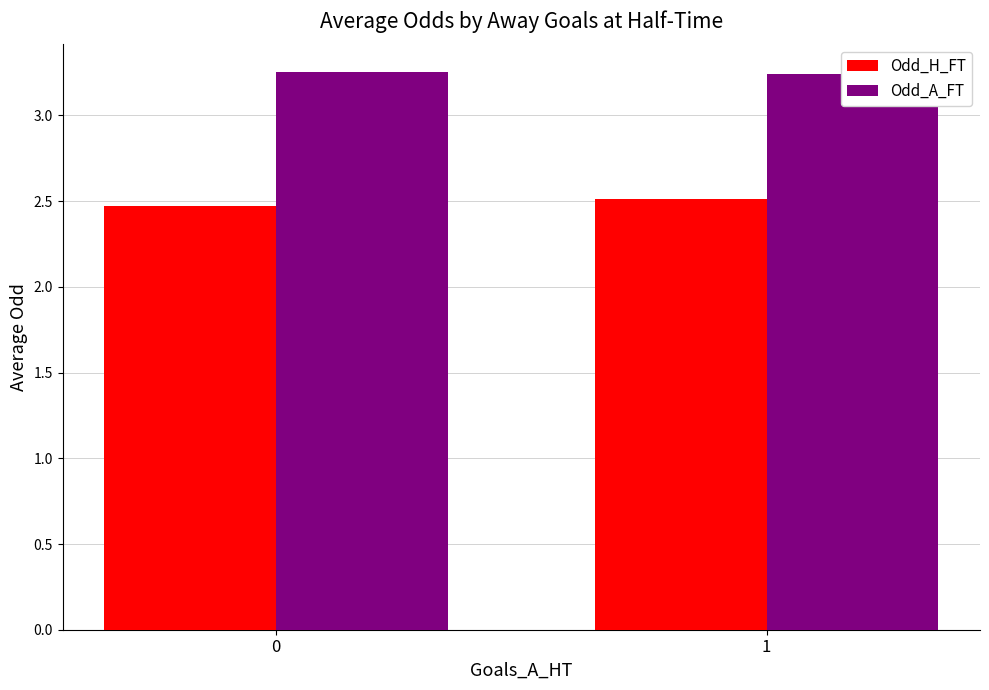

What are all the series names shown in the legend?

Odd_H_FT, Odd_A_FT